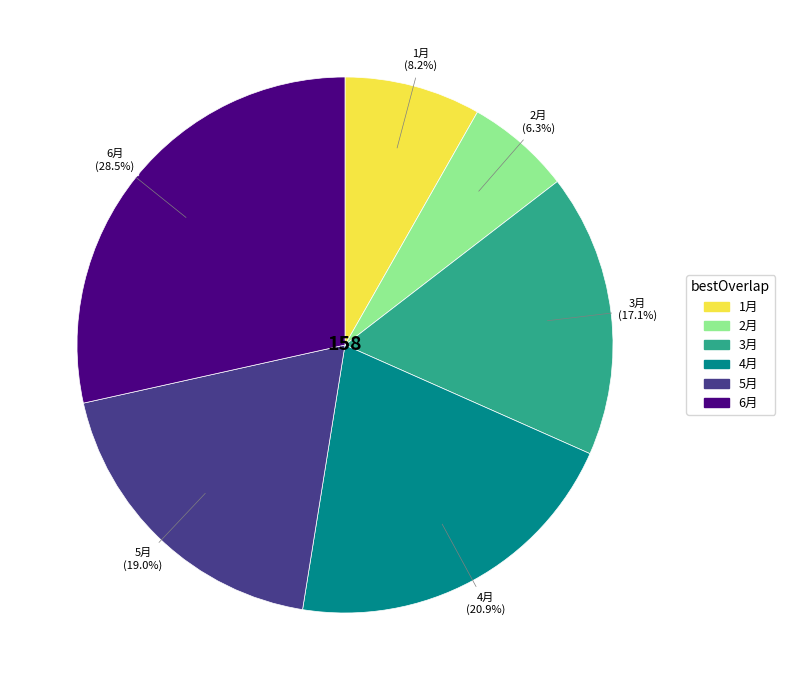

Which has a higher value, 3月 or 5月?

5月